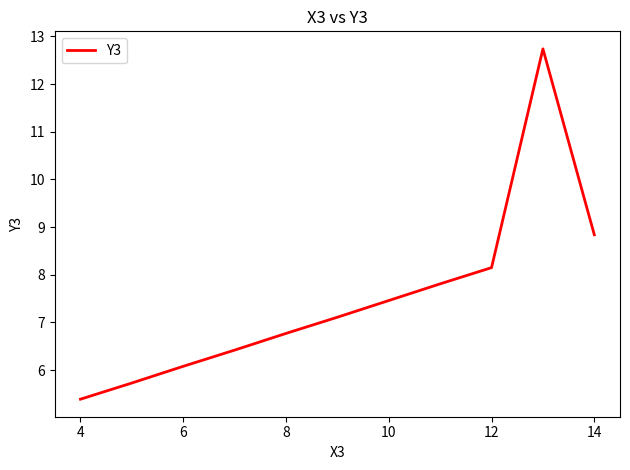

What is the maximum value shown in the chart?

12.7